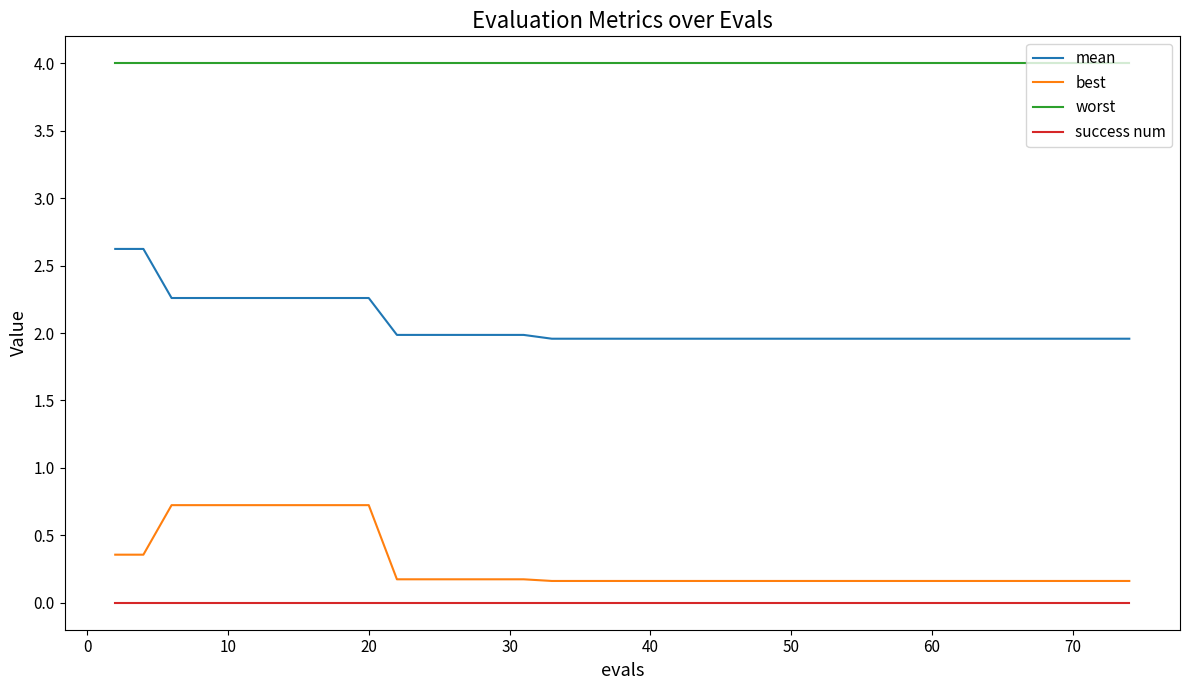

Which series has the largest total across all categories?

worst